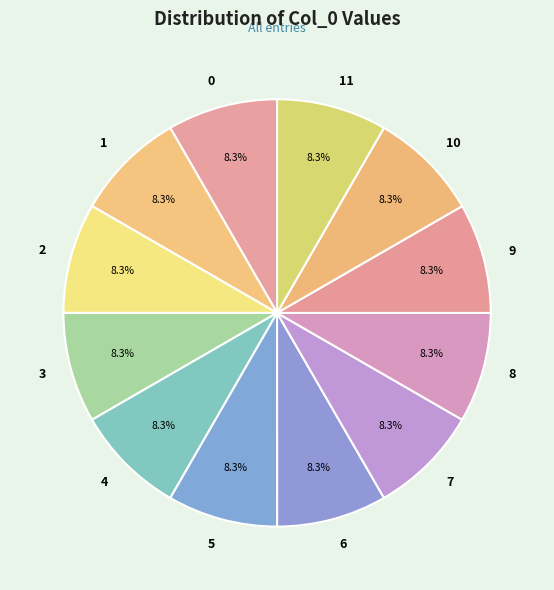

Does any single category account for the majority?

No